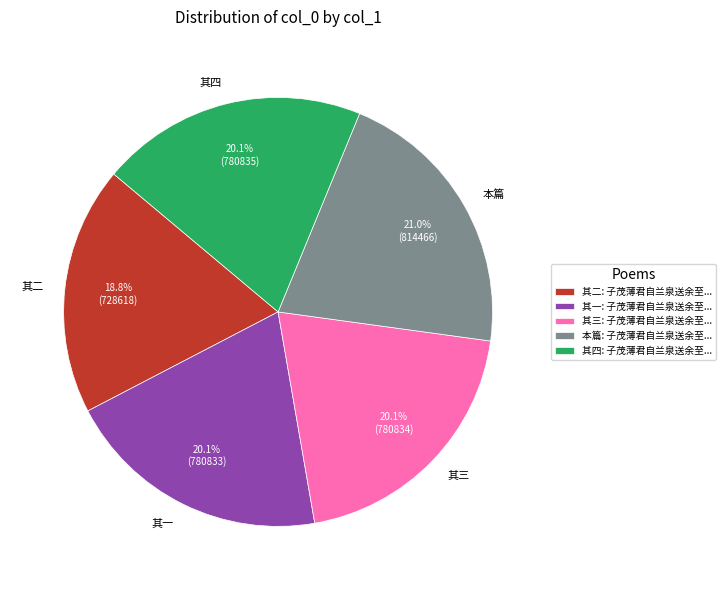

Is the sum of 其二 and 其一 greater than half?

No